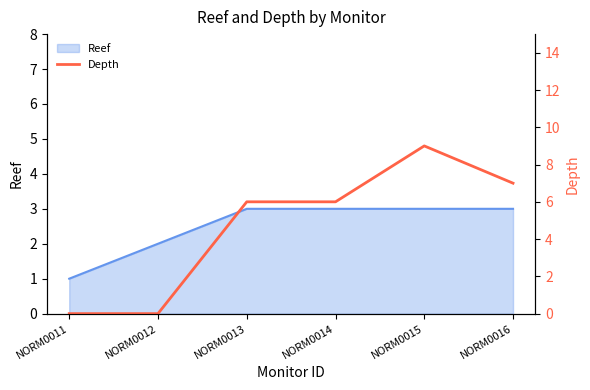

Rank the categories by value from highest to lowest.

NORM0015, NORM0016, NORM0013, NORM0014, NORM0011, NORM0012